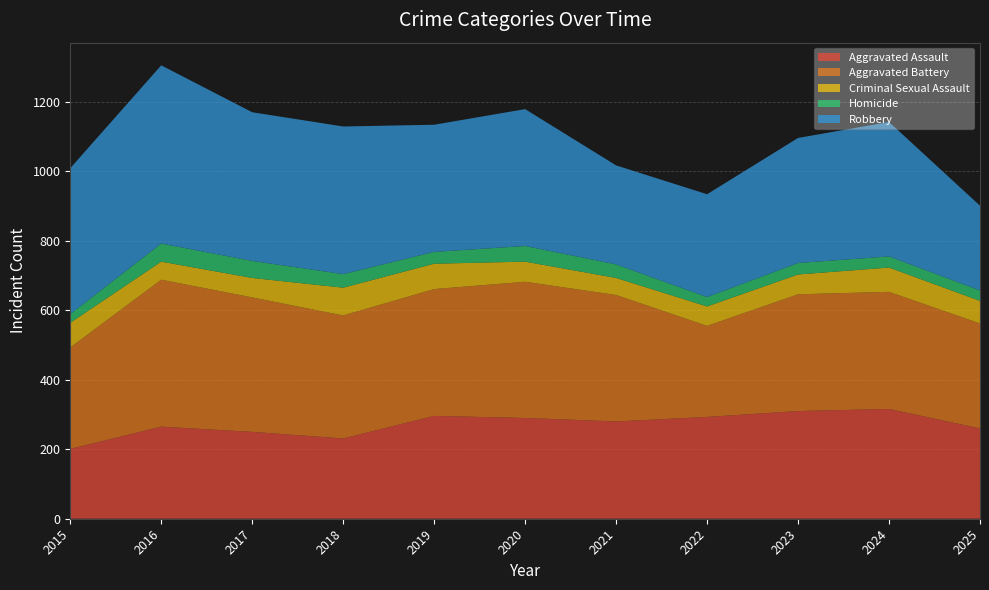

Reading left to right, transcribe all the data shown in this chart.

Aggravated Assault: 2015=201	2016=265	2017=250	2018=231	2019=296	2020=290	2021=280	2022=293	2023=310	2024=316	2025=260
Aggravated Battery: 2015=292	2016=423	2017=387	2018=354	2019=365	2020=392	2021=364	2022=262	2023=336	2024=337	2025=302
Criminal Sexual Assault: 2015=71	2016=52	2017=56	2018=80	2019=73	2020=58	2021=49	2022=56	2023=57	2024=70	2025=65
Homicide: 2015=25	2016=52	2017=49	2018=39	2019=34	2020=45	2021=39	2022=27	2023=33	2024=32	2025=30
Robbery: 2015=420	2016=513	2017=428	2018=425	2019=366	2020=394	2021=285	2022=296	2023=360	2024=387	2025=244